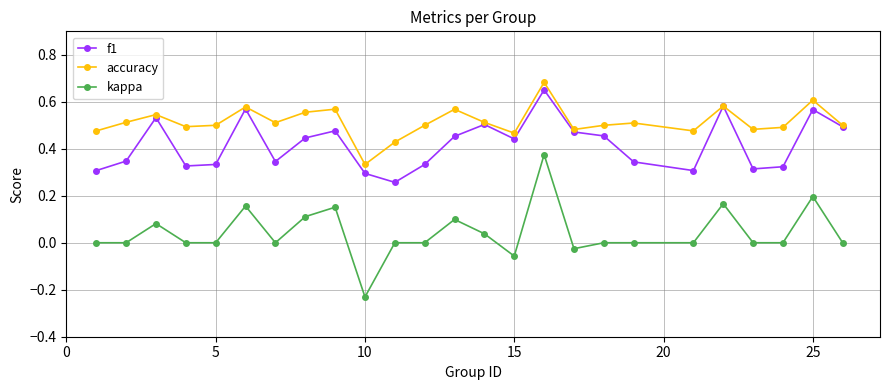

True or false: f1 and kappa intersect in this chart.

False